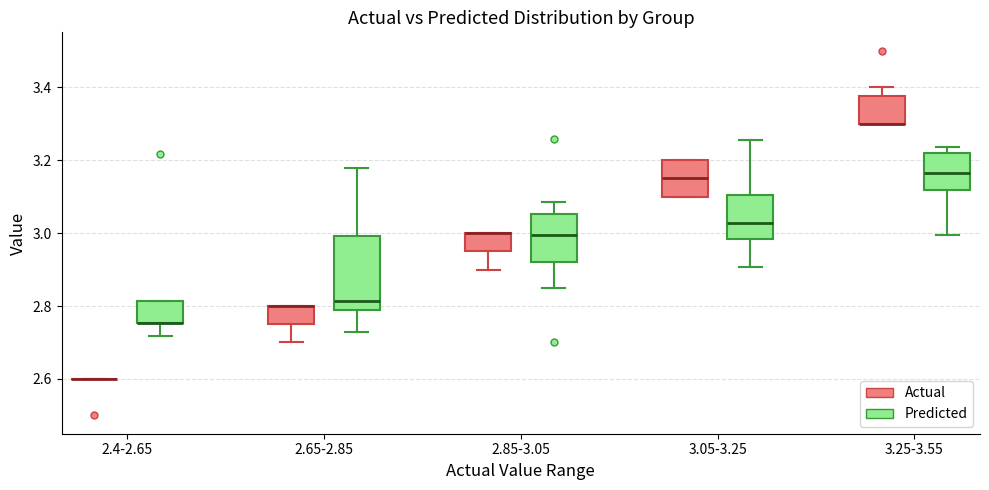

Which box is the tallest, from its lower edge to its upper edge?

2.65-2.85 (Predicted)